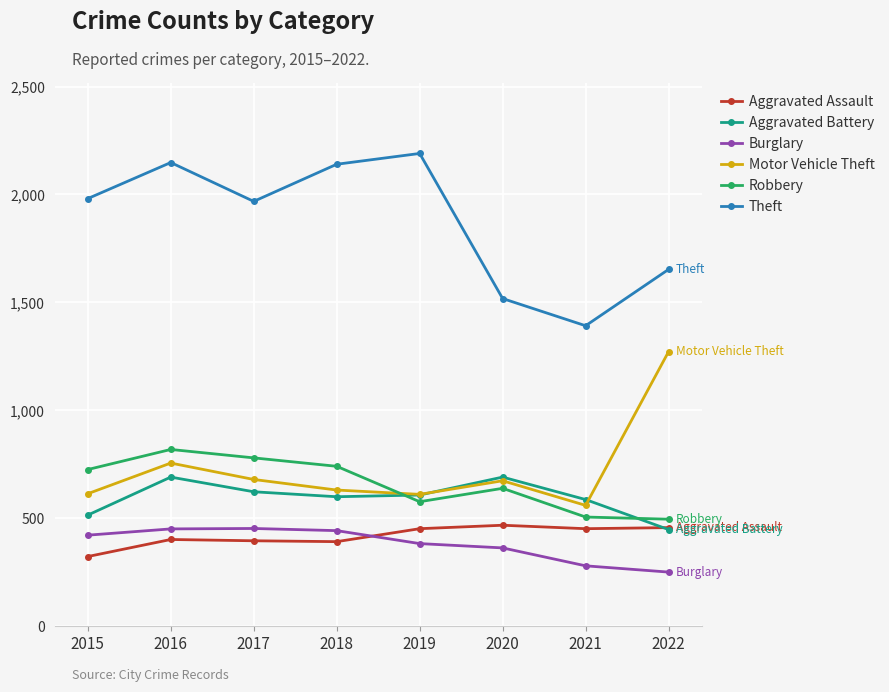

Which category has the lowest value in the Burglary series?

2022